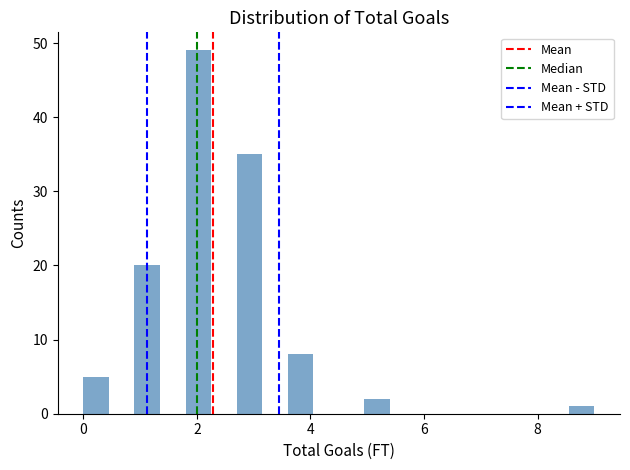

Around what value on the x-axis is the tallest bar? Give the approximate position of its centre, as read against the axis.

2.0